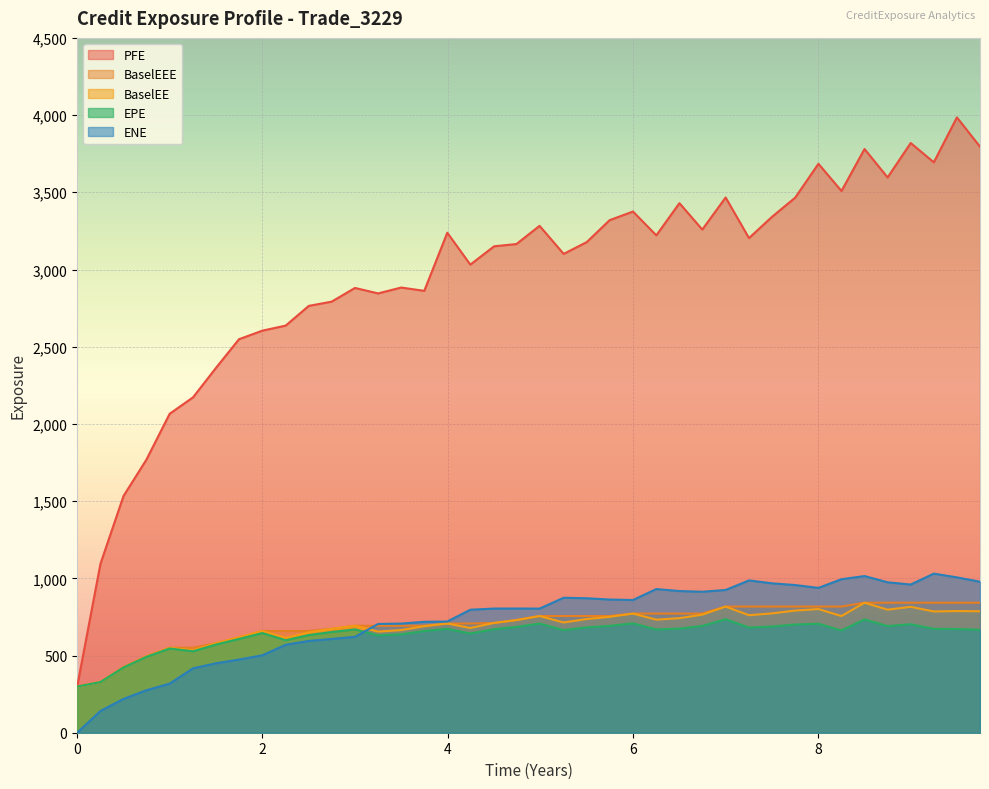

What are all the series names shown in the legend?

PFE, BaselEEE, BaselEE, EPE, ENE